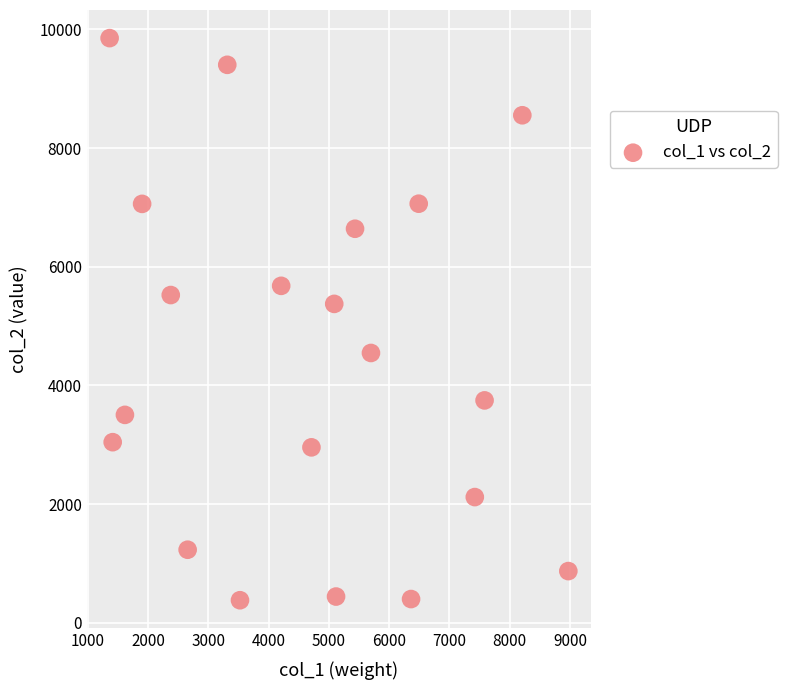

What Y value in the scatter plot is closest to 5116?

5374